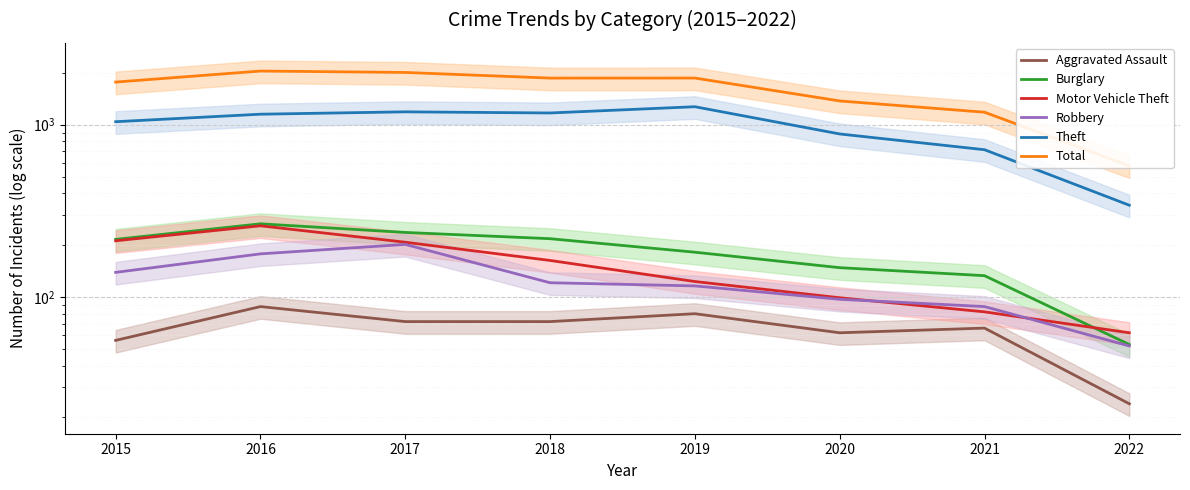

How many data points in Theft are less than 1151?

4